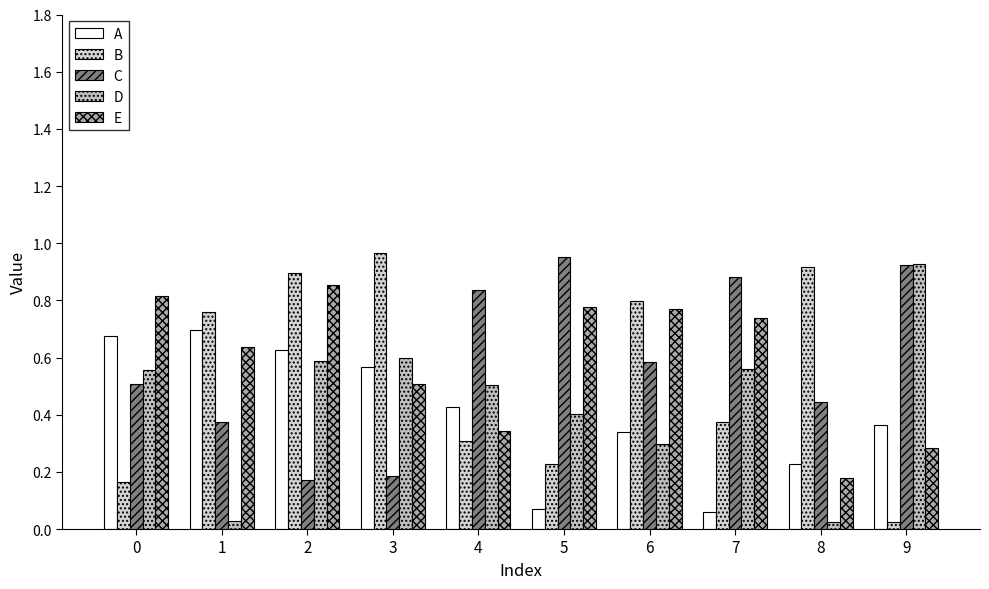

What is the sum of all E values?

5.9